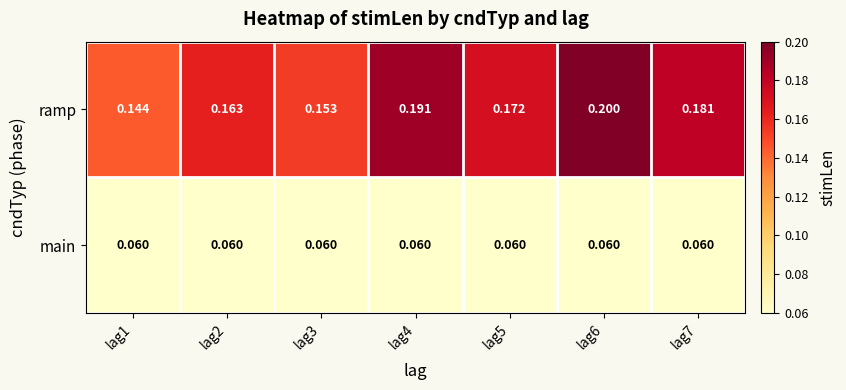

Which series has the widest spread of values?

ramp